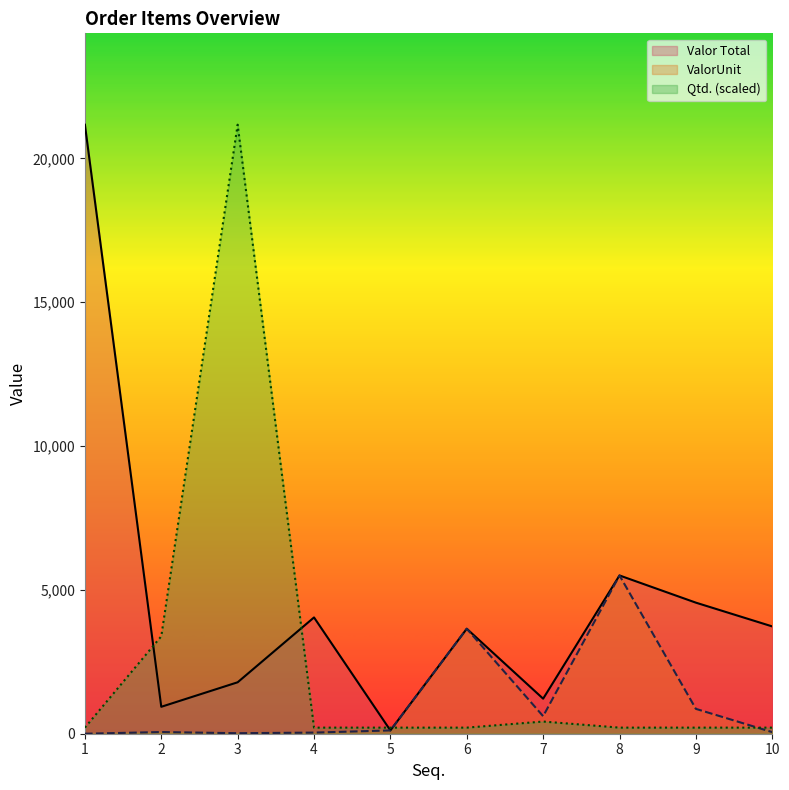

What is the difference between the maximum and second lowest values in the Valor Total series?

20234.0